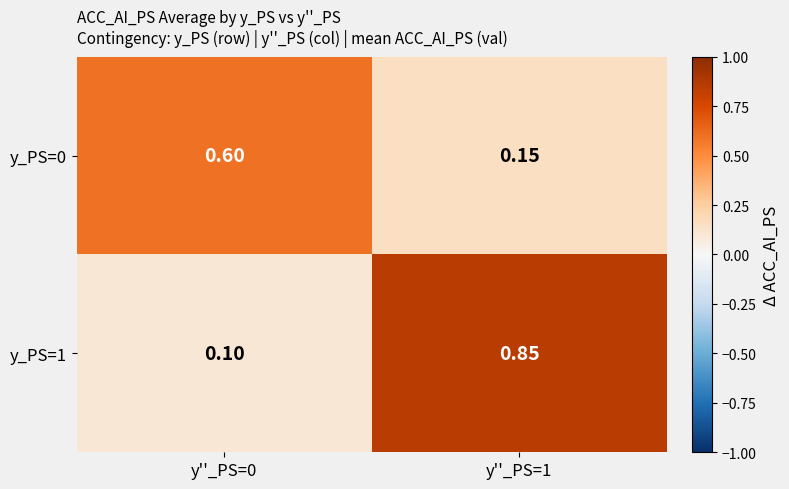

At how many categories does at least one series exceed 0?

2